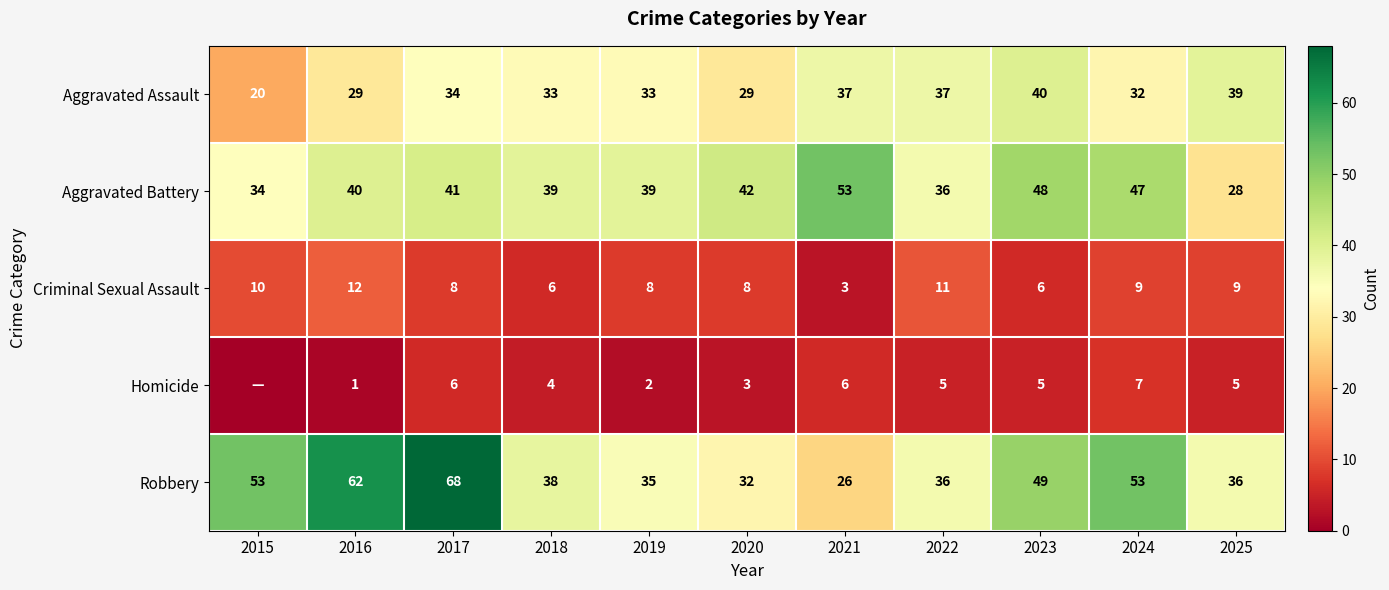

Is the value of Aggravated Assault at 2020 greater than the value of Robbery at 2025?

No